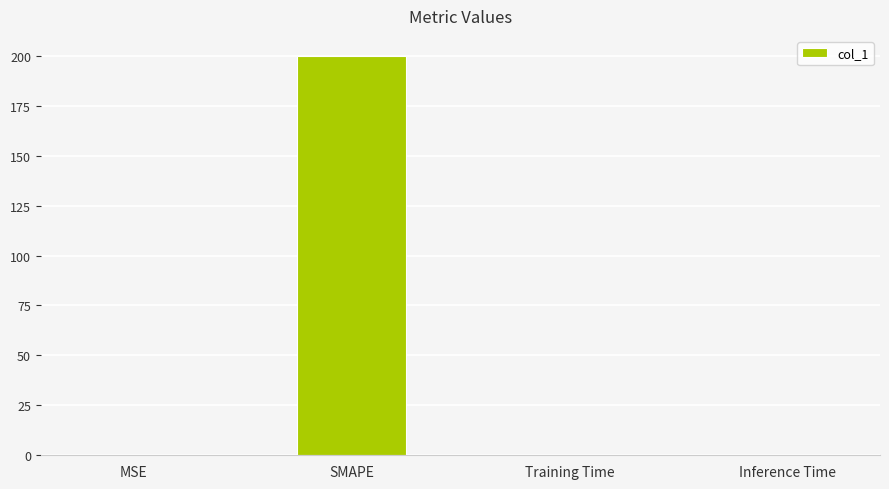

What is the maximum value shown in the chart?

200.0